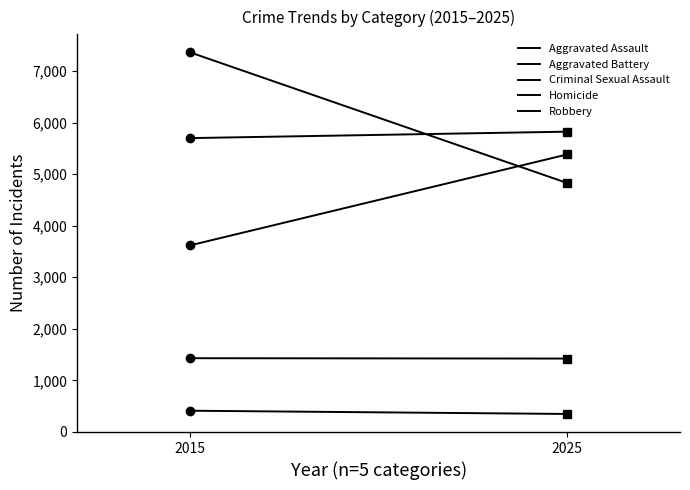

Is the value of Aggravated Assault at 2015 greater than the value of Criminal Sexual Assault at 2015?

Yes